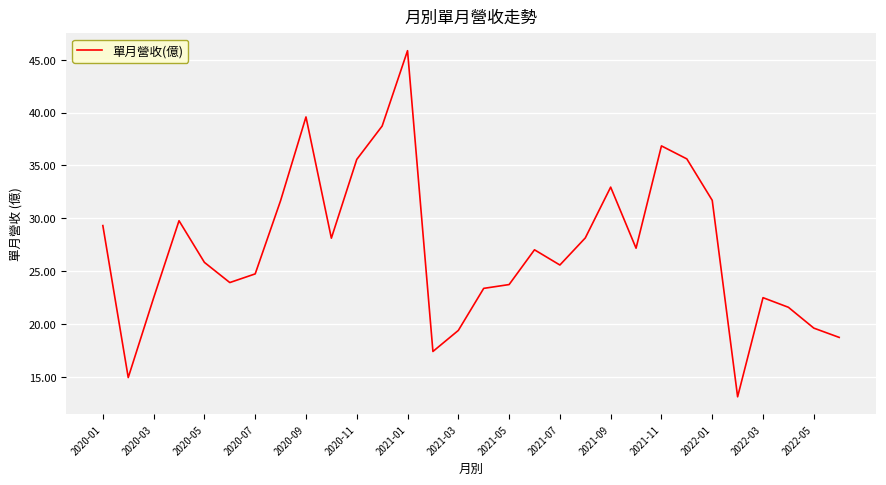

What is the minimum value shown in the chart?

13.1